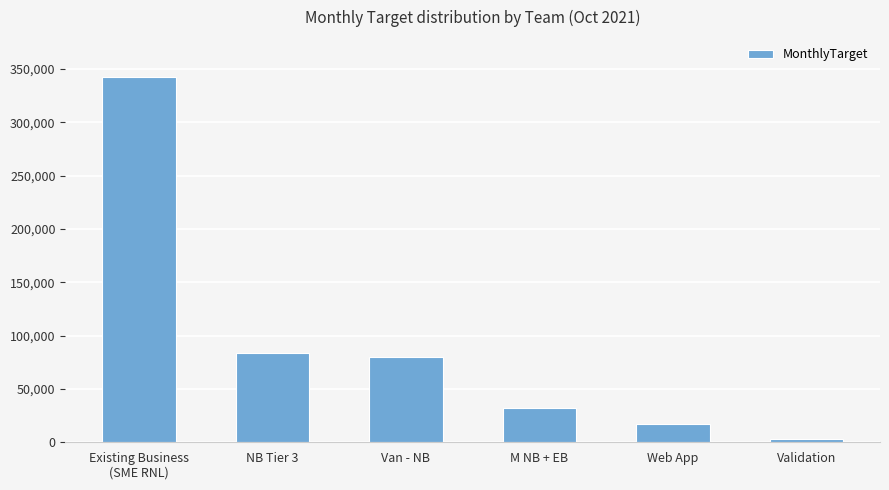

At which label does the data first exceed 79750?

Existing Business
(SME RNL)